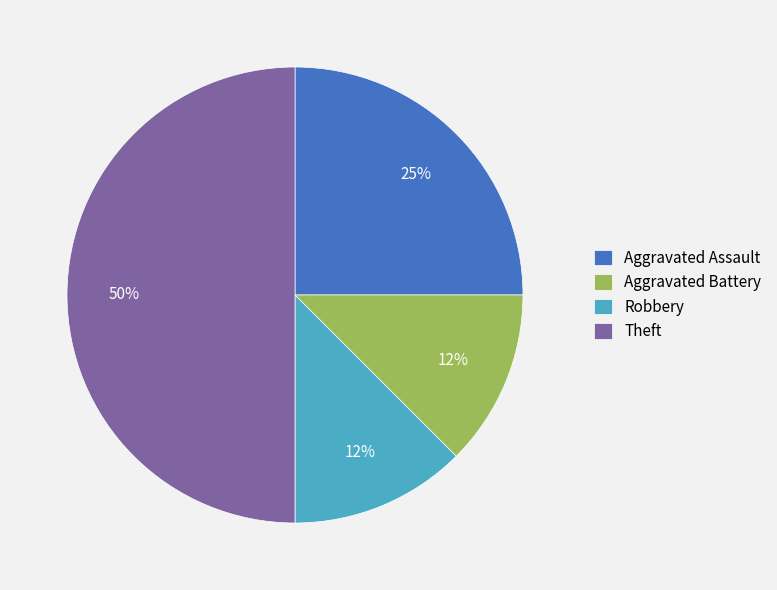

Which category has the biggest portion of the pie?

Theft